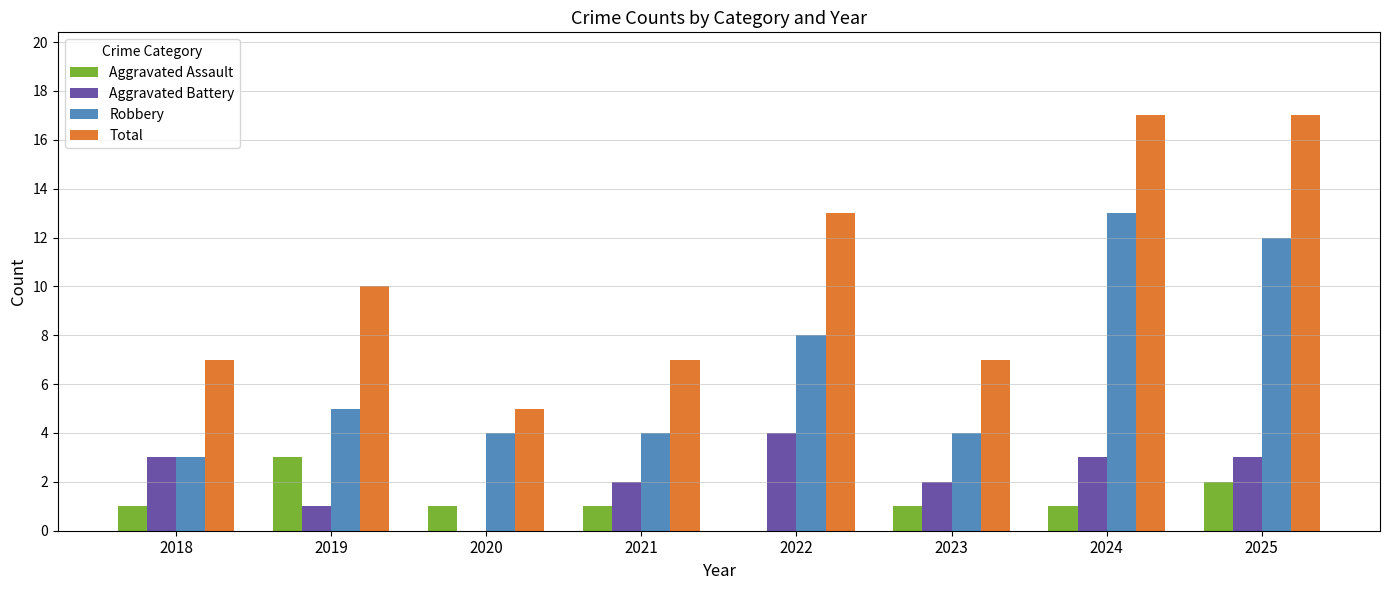

True or false: Aggravated Battery has a value of 3 at 2025.

True